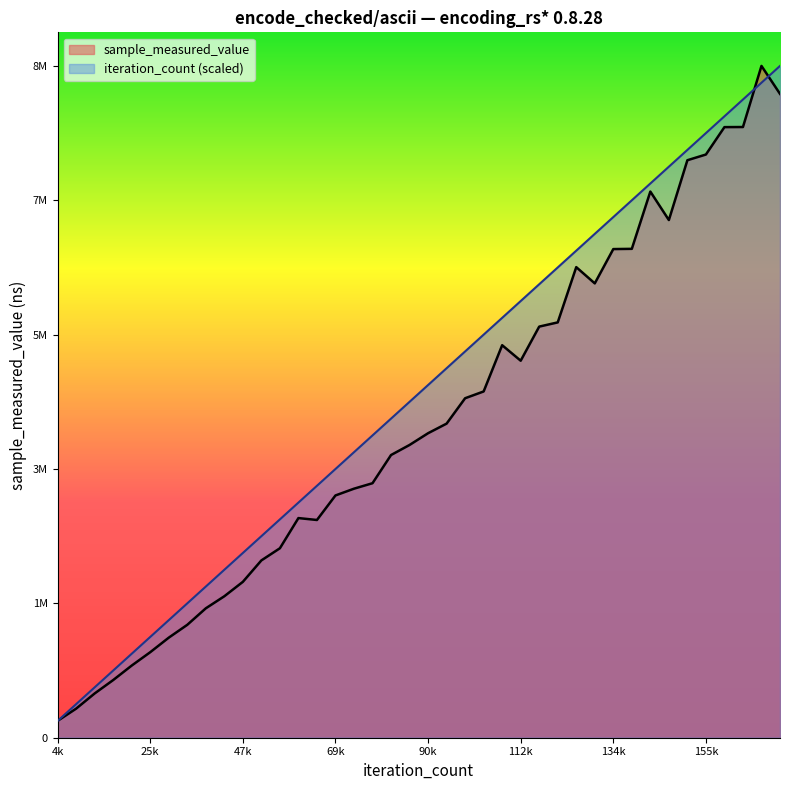

What is the spread (max minus min) of values at 38925?

287253.9